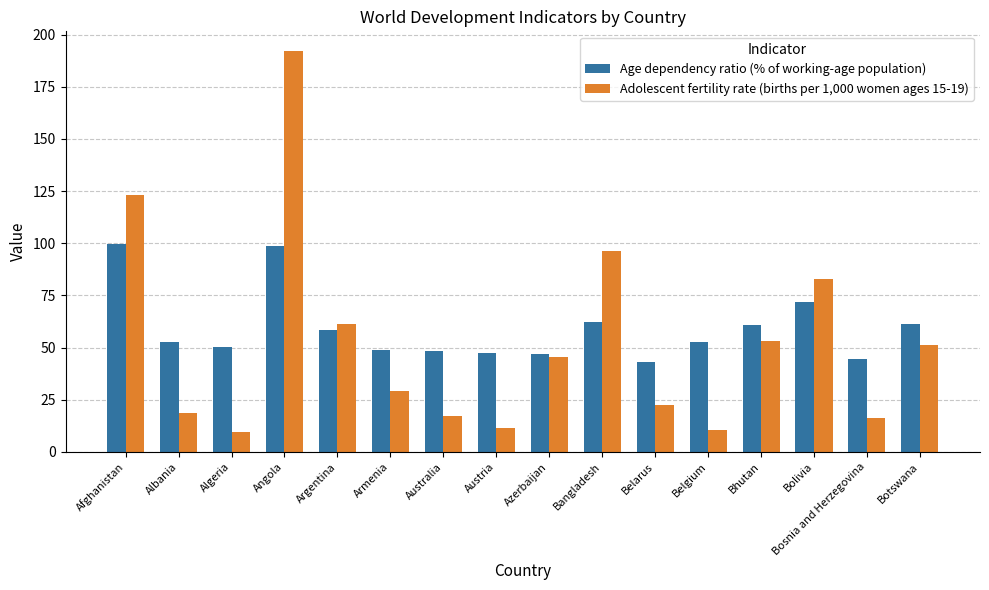

Is it true that Adolescent fertility rate (births per 1,000 women ages 15-19) equals 94.8 at Argentina?

False